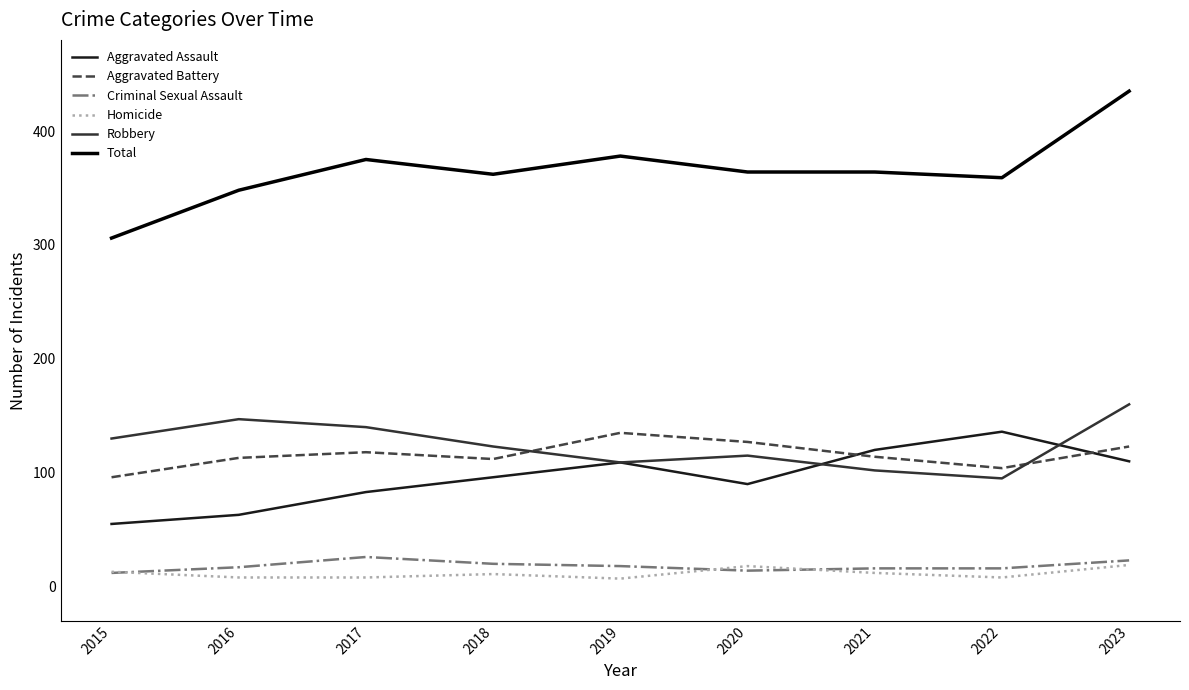

Which series has the largest range (max minus min)?

Total